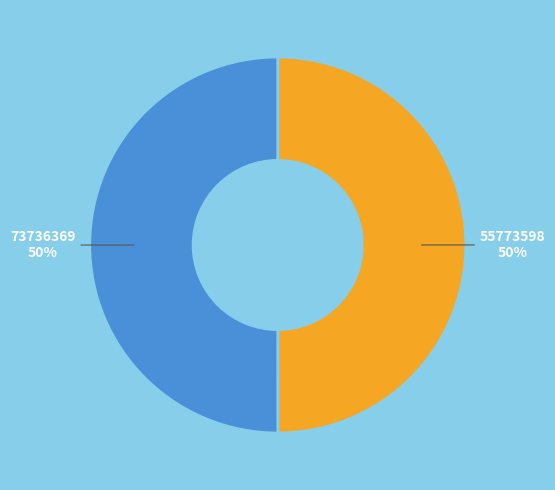

Approximately how many times larger is the value at 55773598 compared to 73736369?

1.0